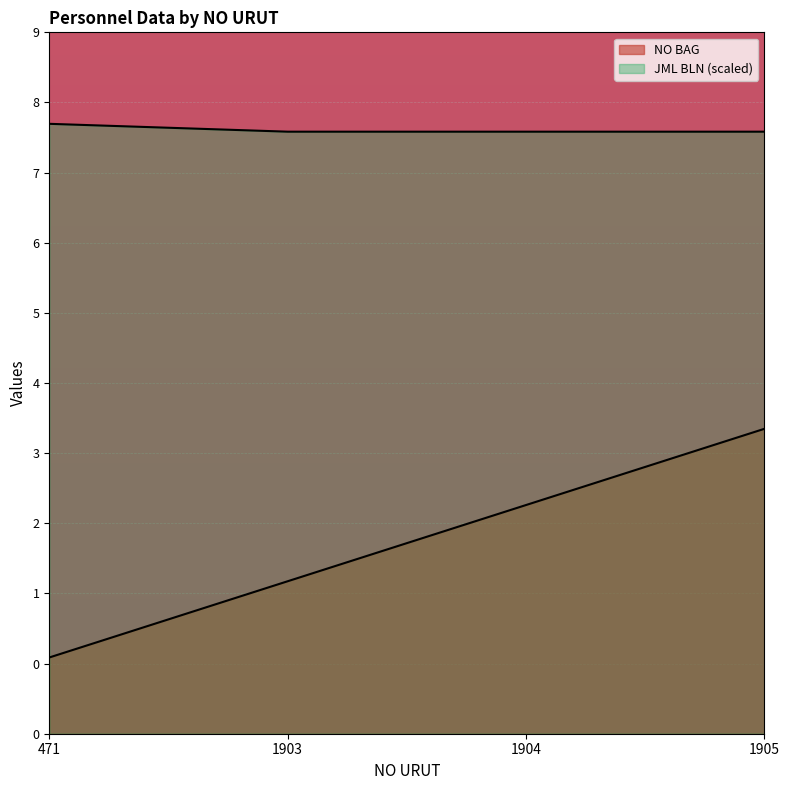

Reading left to right, what are all the values shown in this chart?

NO BAG: 471=1.0	1903=2.0	1904=3.0	1905=4.0
JML BLN: 471=8.0	1903=7.9	1904=7.9	1905=7.9